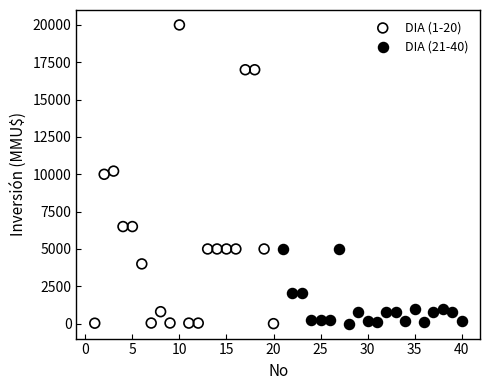

Which series contains the highest Y value?

DIA (1-20)